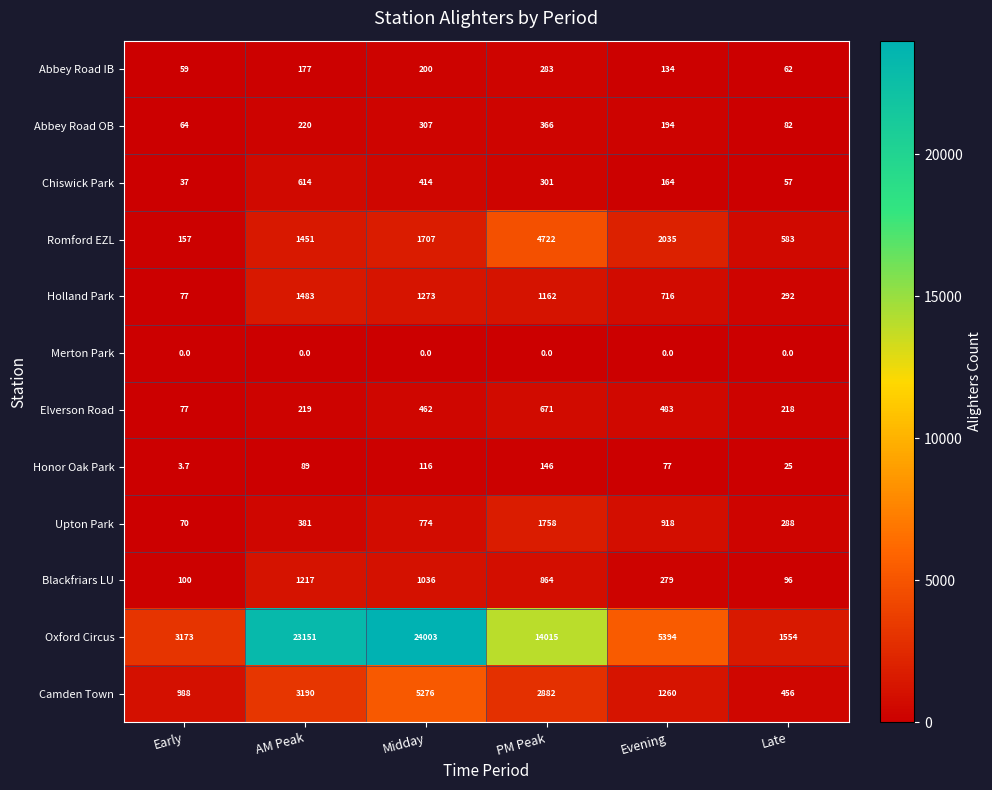

How many distinct data groups are displayed?

12